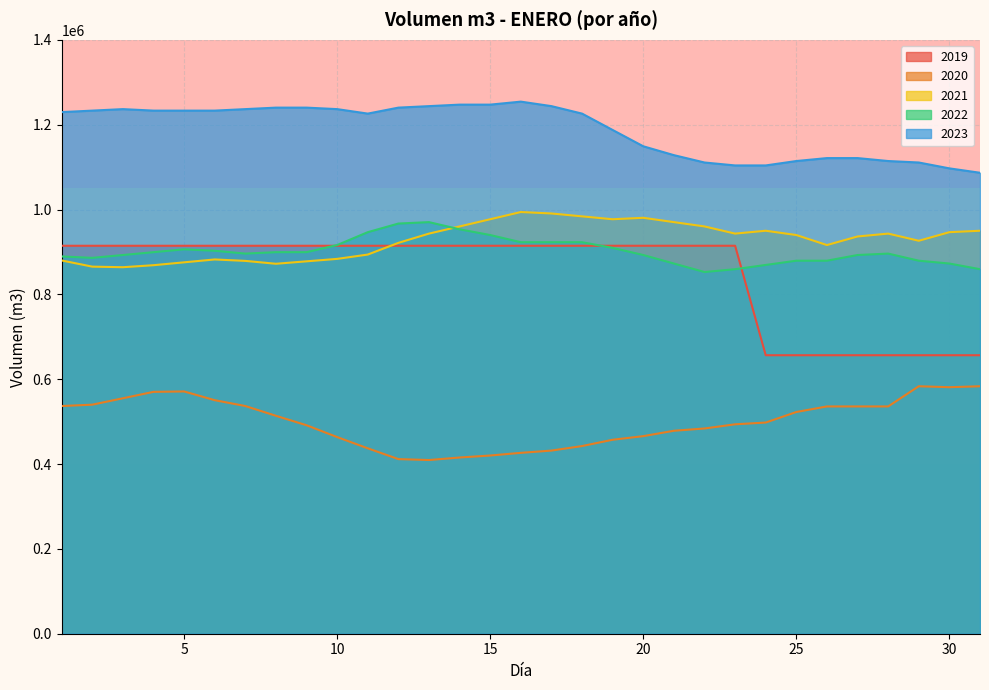

True or false: 2023 has a value of 539273.6 at 8.

False